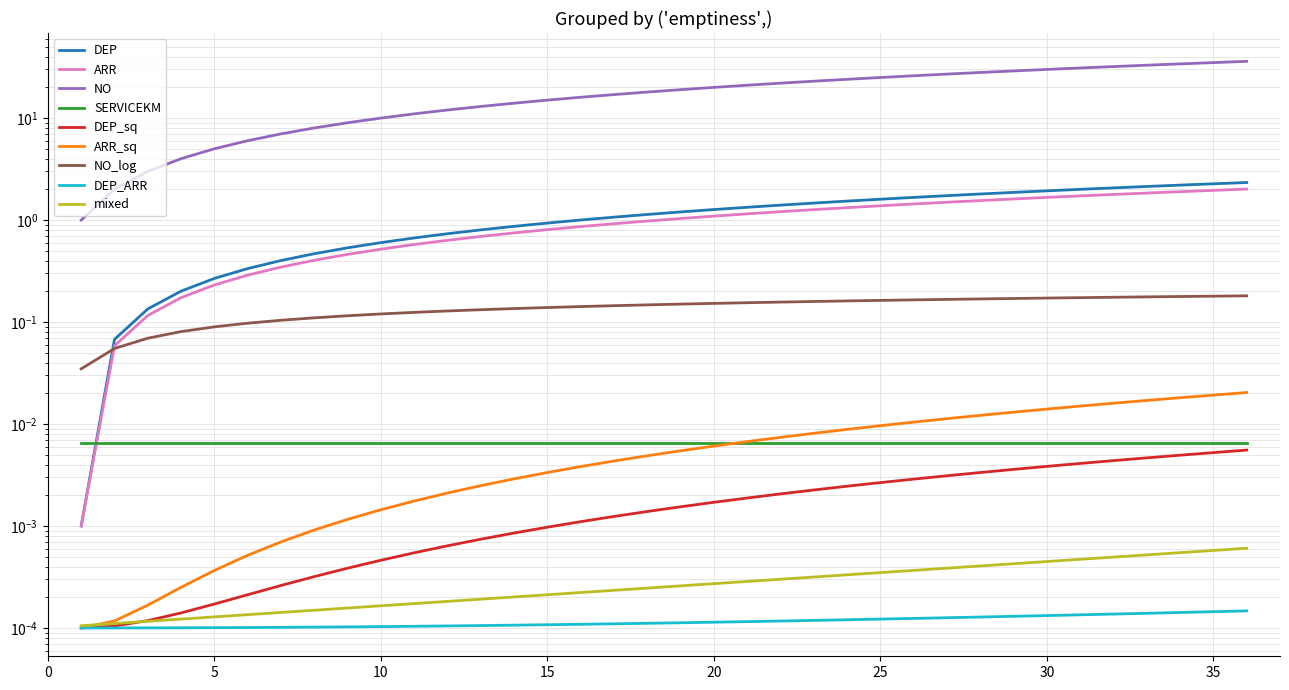

True or false: NO has more than 2 interior local peaks.

False